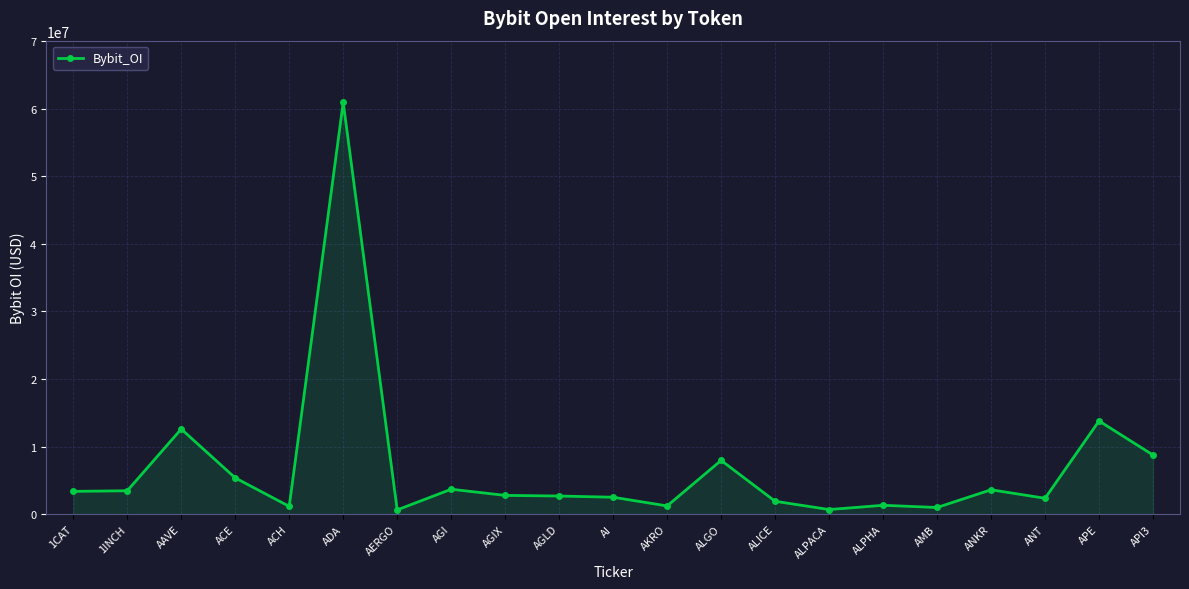

Does the chart have visible grid lines?

Yes